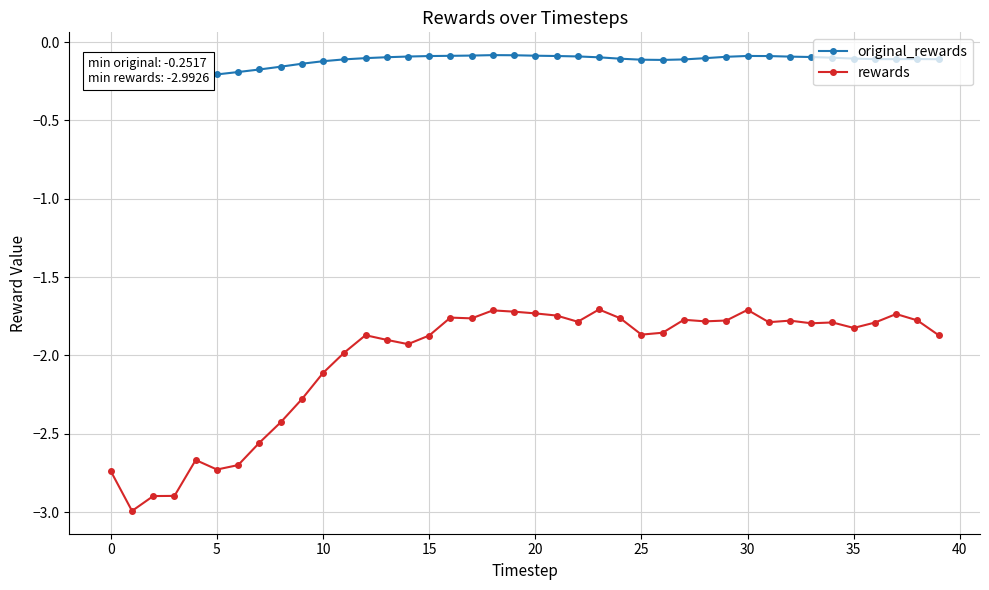

What is the minimum value for original_rewards?

-0.3